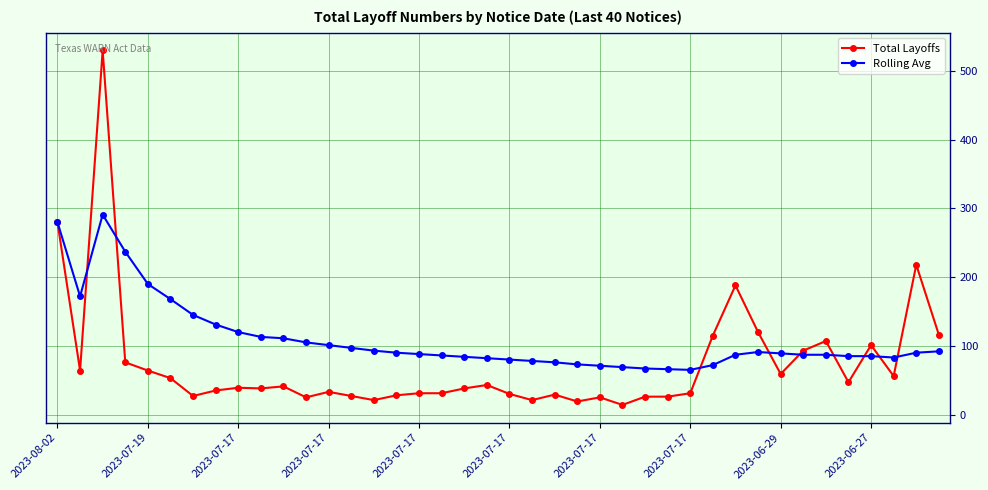

List the series in order of their overall mean, lowest first.

Total Layoffs, Rolling Avg